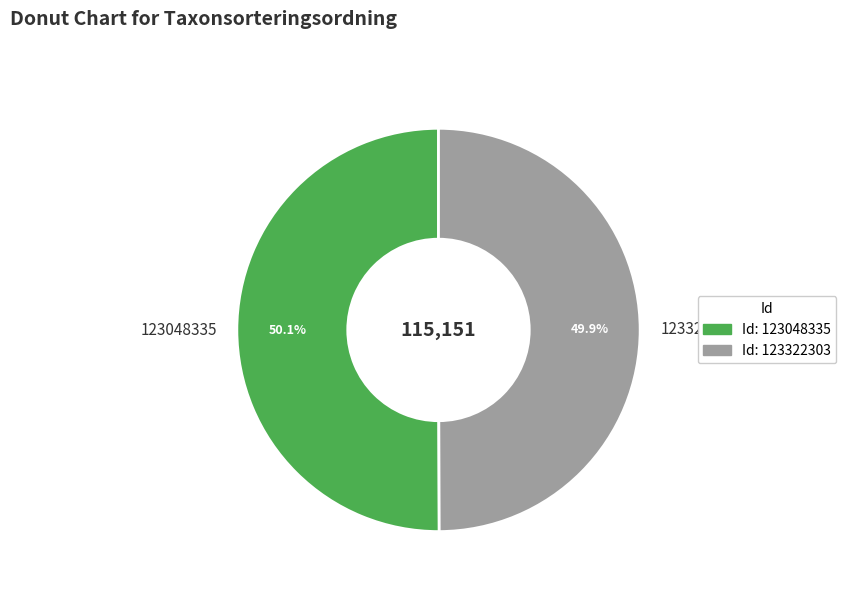

Approximately how many times larger is the value at 123322303 compared to 123048335?

1.0